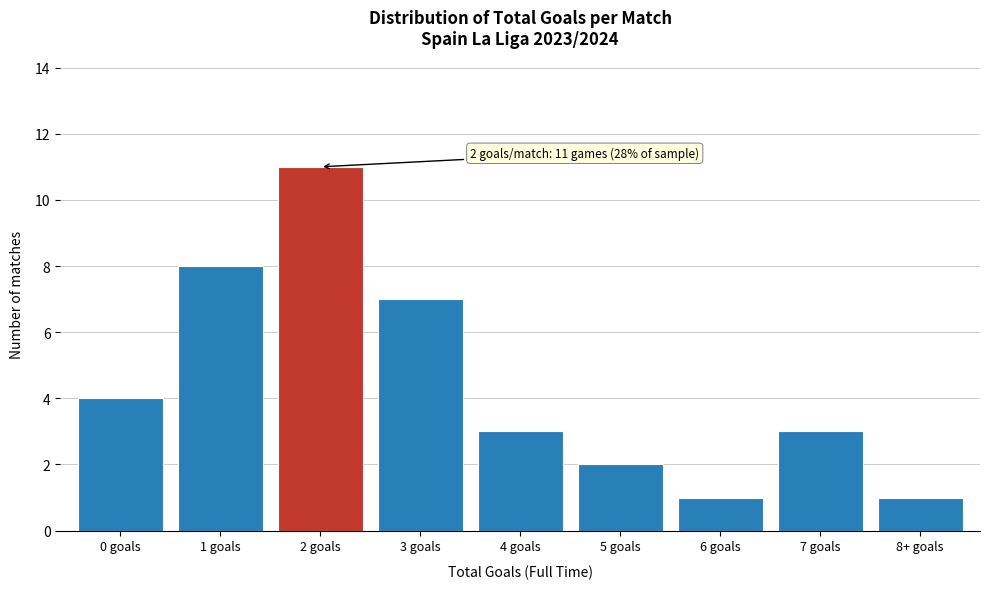

Reading left to right, list all the values displayed in this chart.

0 goals=4	1 goals=8	2 goals=11	3 goals=7	4 goals=3	5 goals=2	6 goals=1	7 goals=3	8+ goals=1